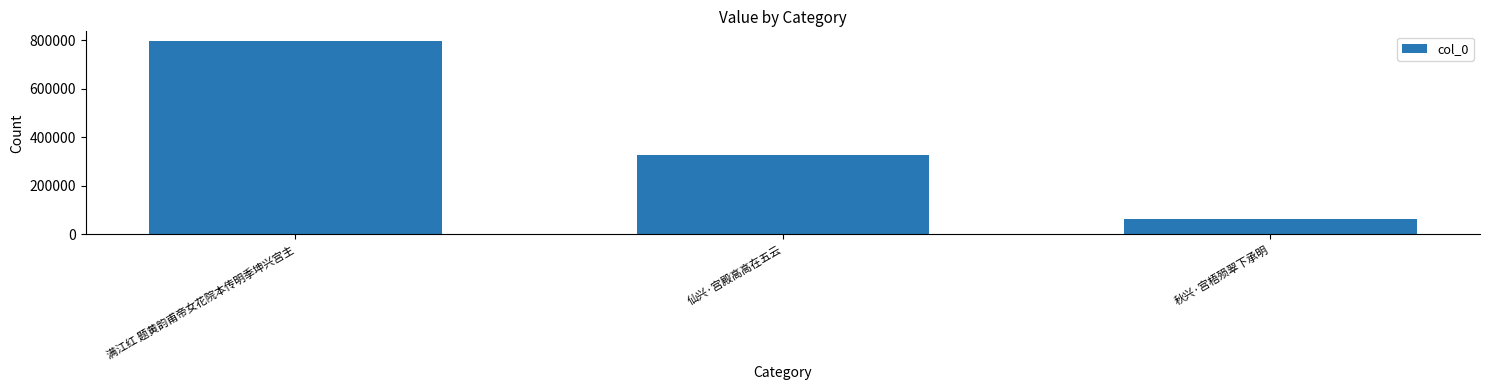

Between 满江红 题黄韵甫帝女花院本传明季坤兴宫主 and 仙兴·宫殿高高在五云, which is larger?

满江红 题黄韵甫帝女花院本传明季坤兴宫主